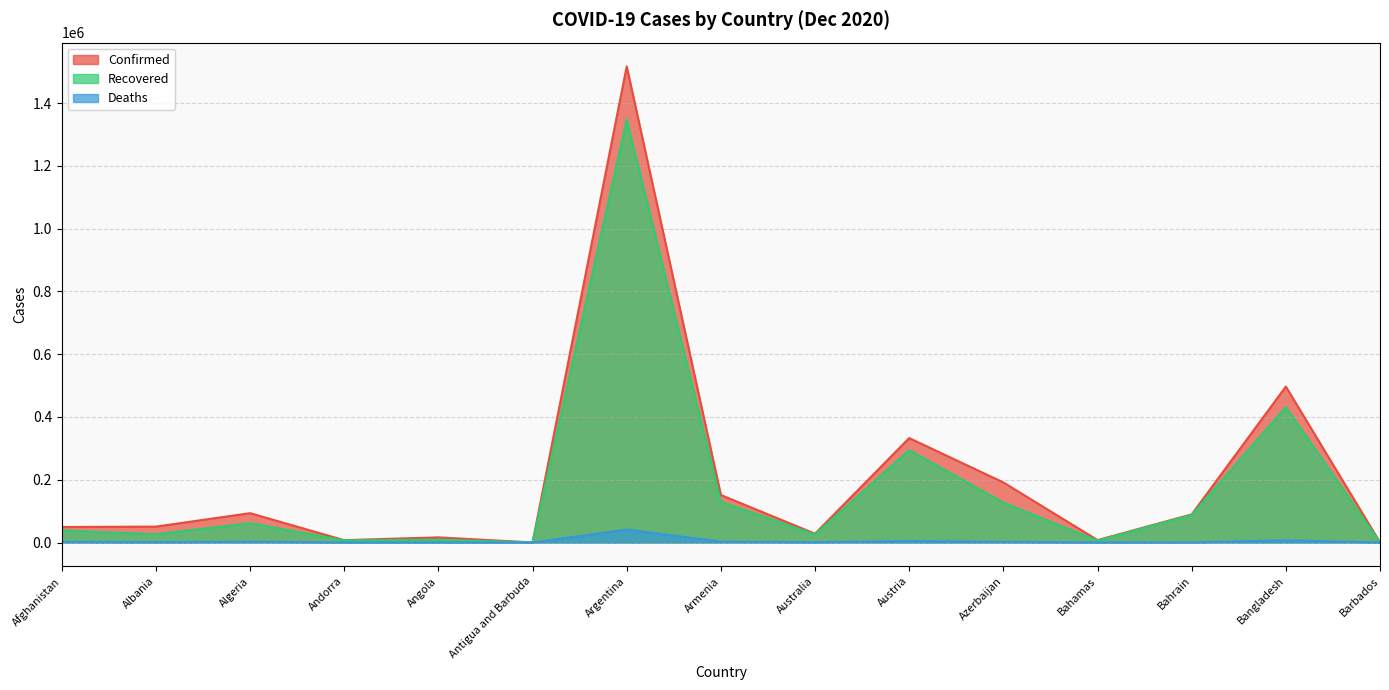

How many values in the Recovered series are below 38505?

7